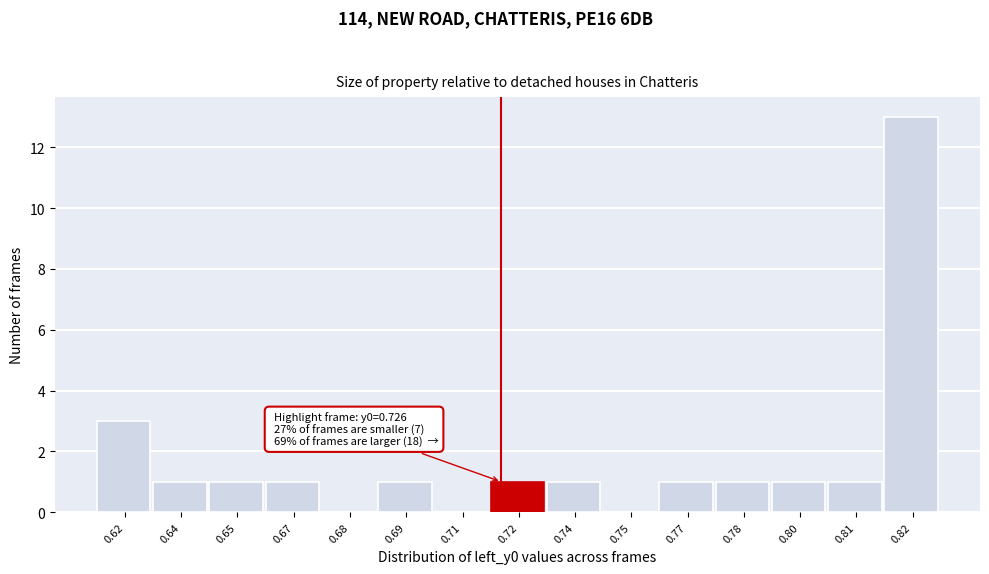

Reading left to right, transcribe all the data shown in this chart.

0.62=3	0.64=1	0.65=1	0.67=1	0.68=0	0.69=1	0.71=0	0.72=1	0.74=1	0.75=0	0.77=1	0.78=1	0.80=1	0.81=1	0.82=13